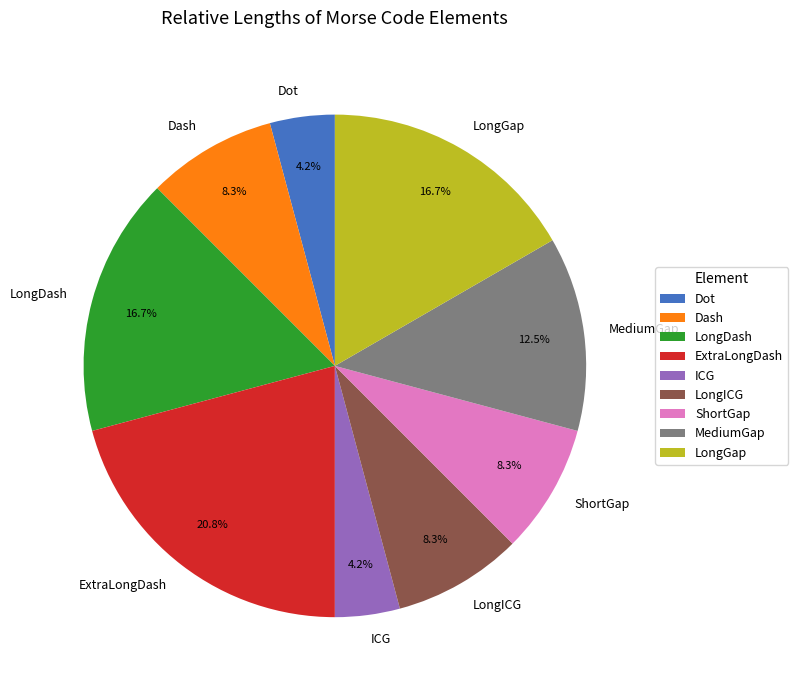

What is the largest slice in the pie chart?

ExtraLongDash